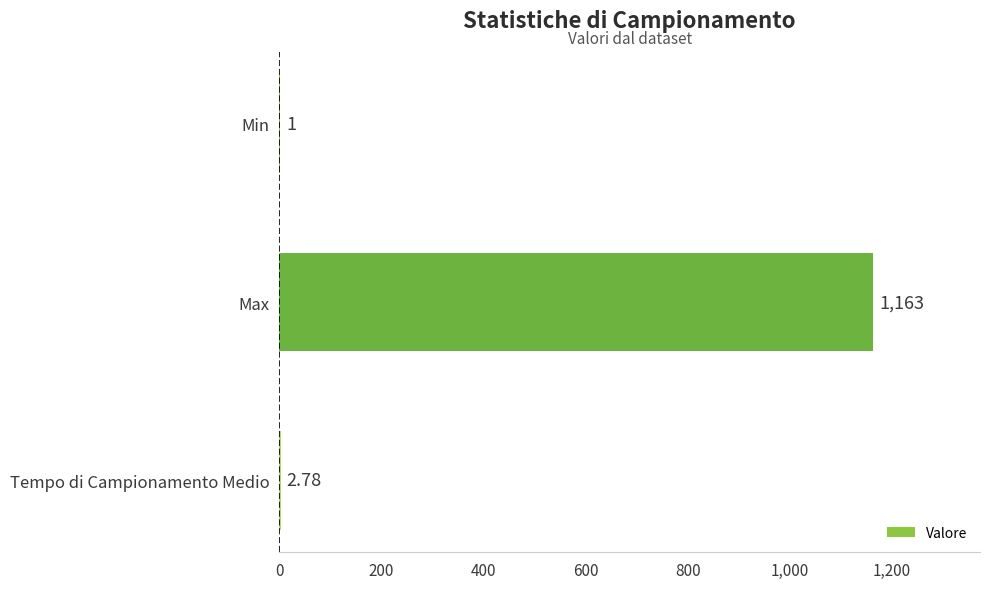

How many categories are shown in the chart?

3